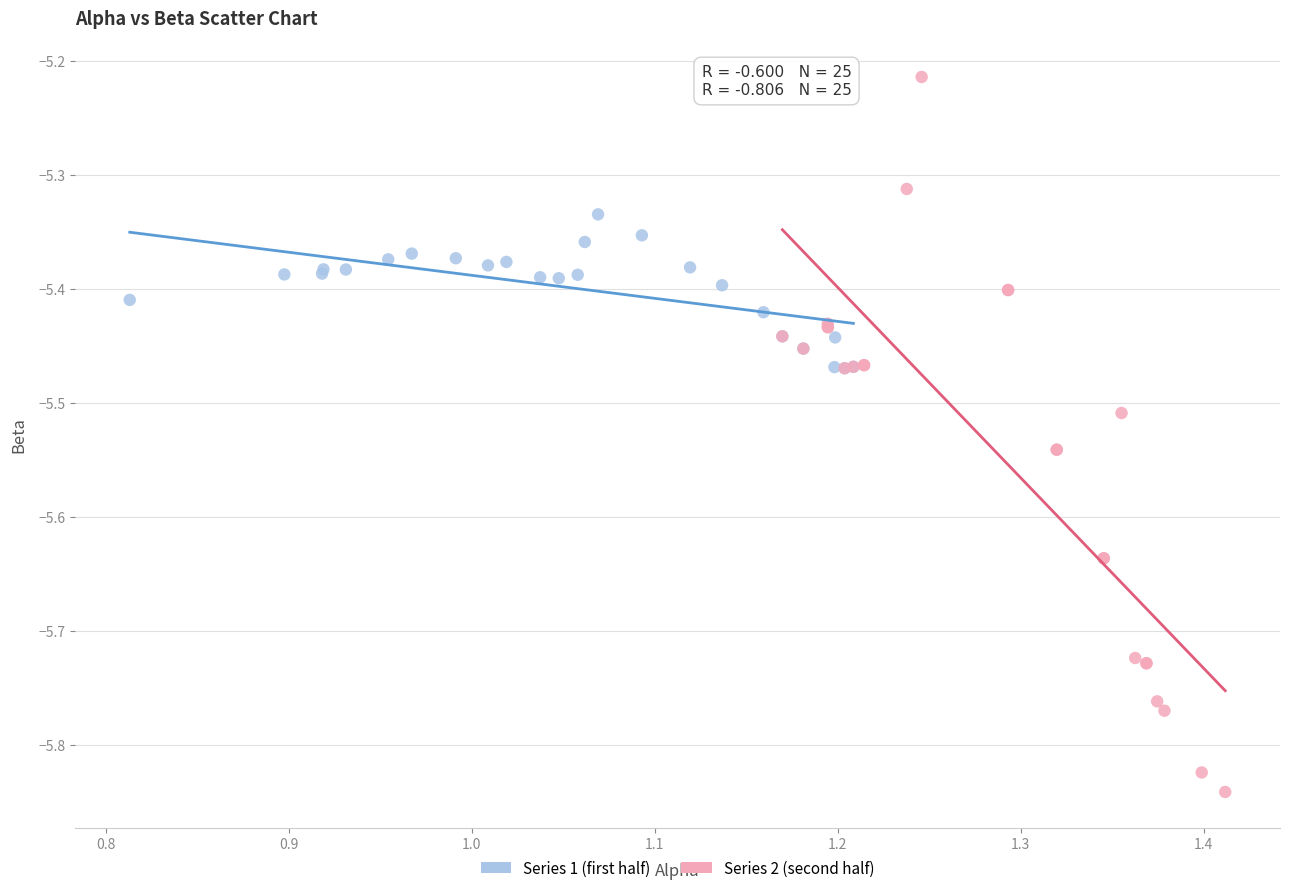

Which series contains the highest Y value?

Series 2 (second half)